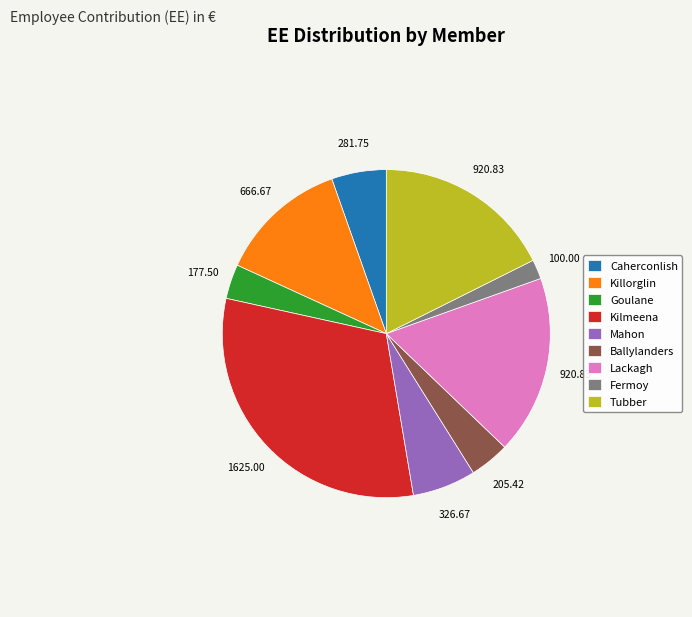

Approximately how many times larger is the value at Mahon compared to Kilmeena?

0.2